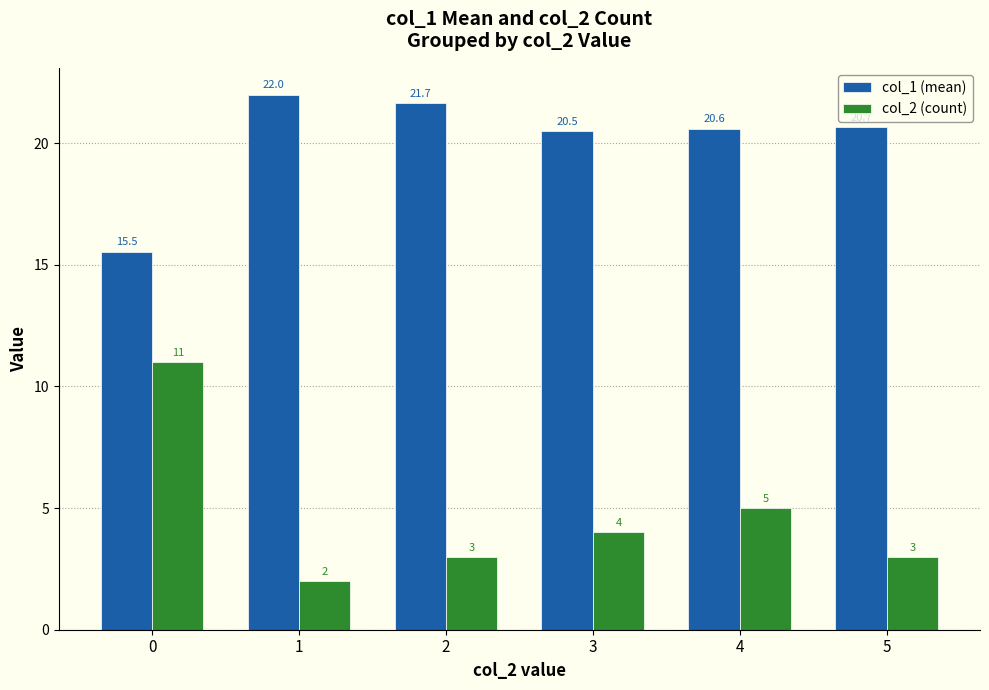

Reading left to right, list all the values displayed in this chart.

col_1 (mean): 0=15.5	1=22.0	2=21.7	3=20.5	4=20.6	5=20.7
col_2 (count): 0=11.0	1=2.0	2=3.0	3=4.0	4=5.0	5=3.0